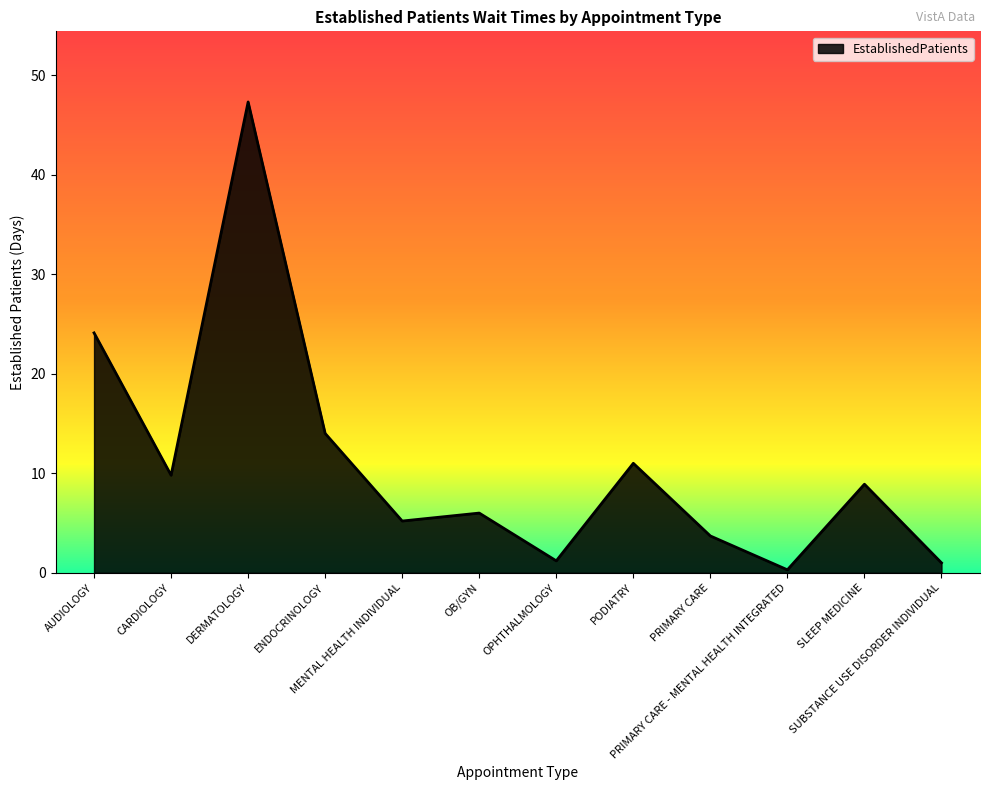

At which category does the chart reach its peak across all series?

DERMATOLOGY